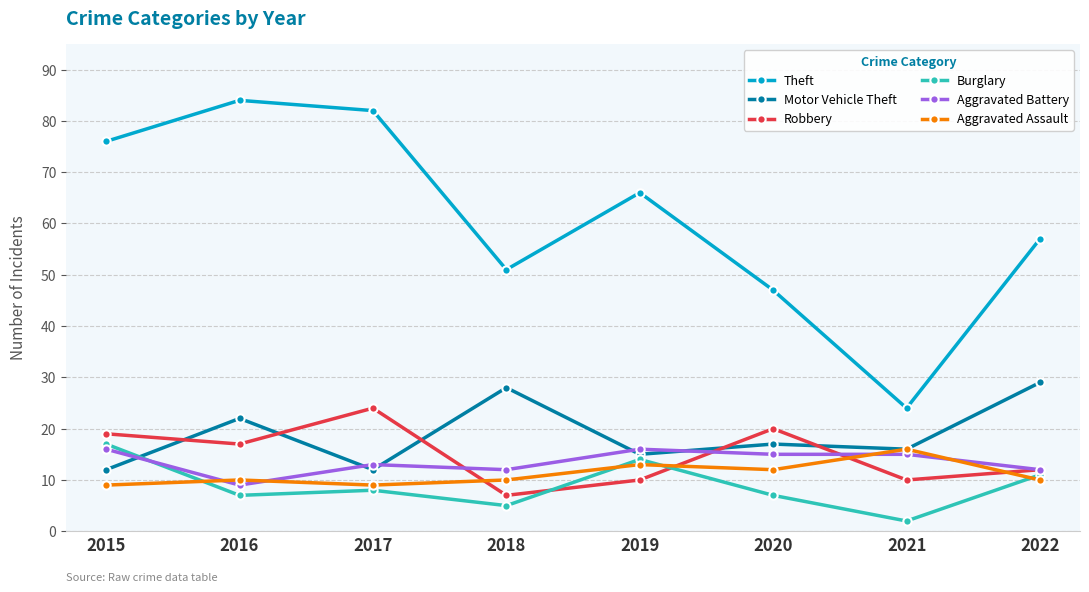

Between which two adjacent categories do Robbery and Aggravated Battery first intersect?

2017 and 2018